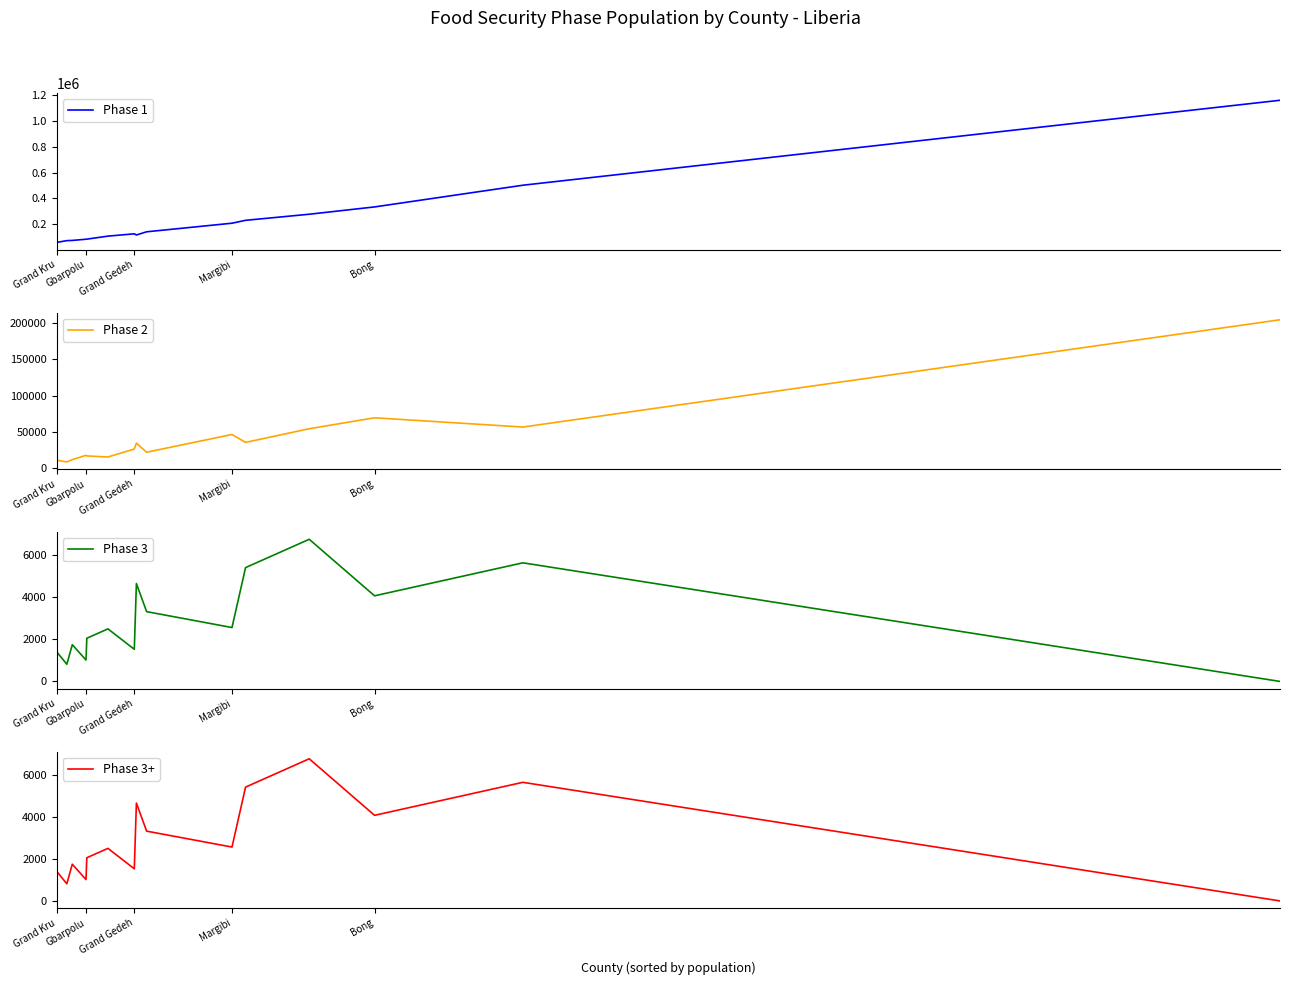

The value of Phase 3 at Grand Gedeh is 963.3. True or false?

False